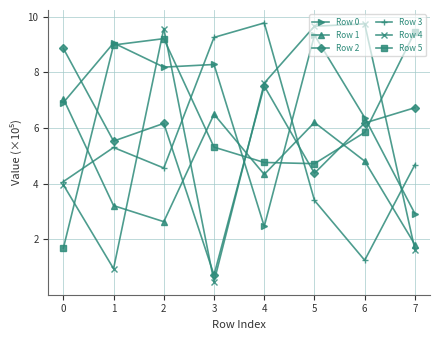

At which category does Row 2 reach its first local valley?

1